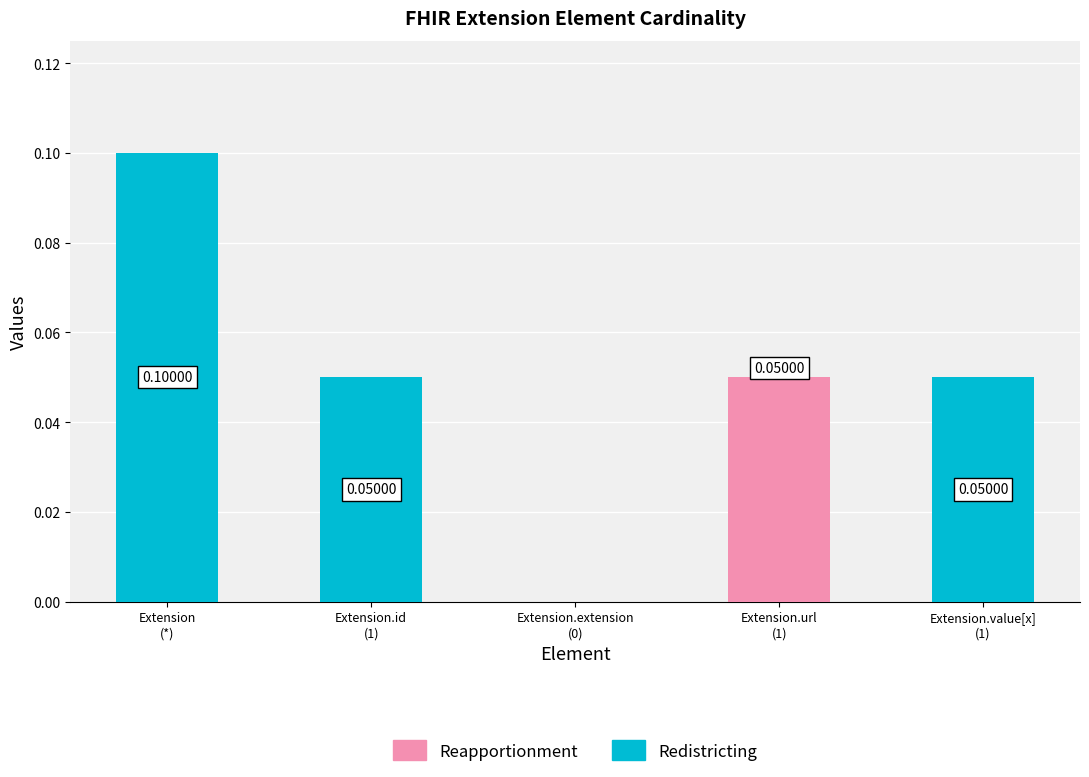

Are the bars grouped side by side (vs. stacked)?

No